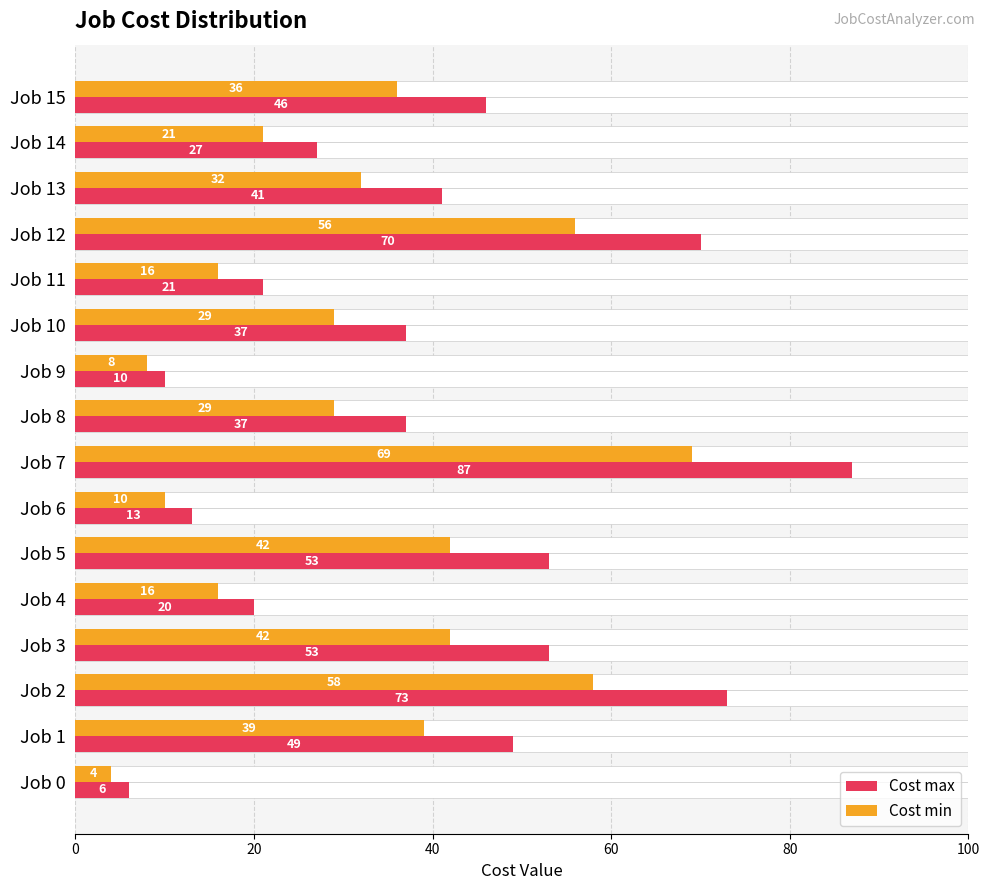

Reading left to right, extract all data points from this chart.

Cost max: 6	49	73	53	20	53	13	87	37	10	37	21	70	41	27	46
Cost min: 4	39	58	42	16	42	10	69	29	8	29	16	56	32	21	36